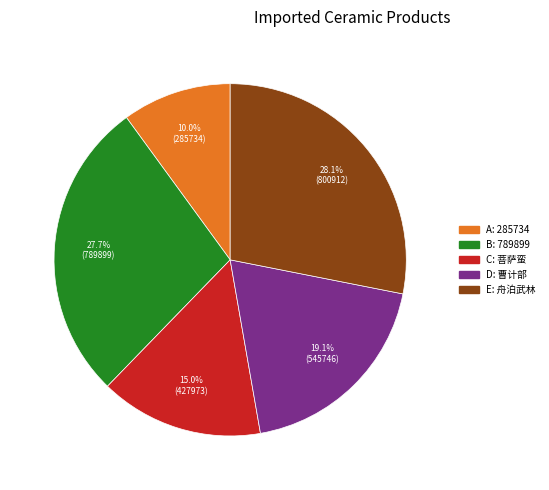

Which category has the smallest portion of the pie?

A: 285734